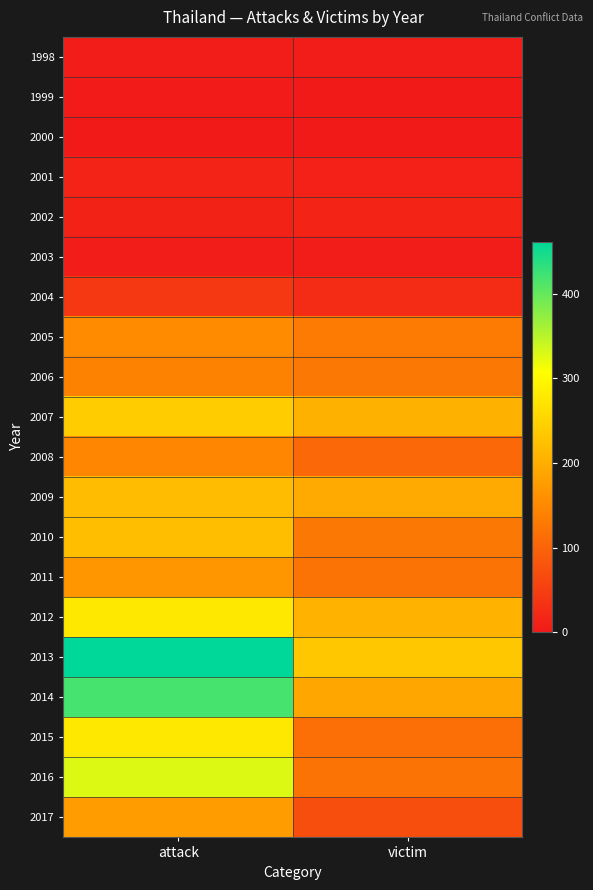

Reading left to right, transcribe all the data shown in this chart.

1998: attack=4	victim=4
1999: attack=3	victim=0
2000: attack=2	victim=1
2001: attack=14	victim=11
2002: attack=12	victim=16
2003: attack=6	victim=6
2004: attack=40	victim=25
2005: attack=154	victim=130
2006: attack=141	victim=127
2007: attack=240	victim=204
2008: attack=146	victim=106
2009: attack=218	victim=194
2010: attack=222	victim=127
2011: attack=167	victim=121
2012: attack=277	victim=206
2013: attack=461	victim=234
2014: attack=418	victim=190
2015: attack=278	victim=116
2016: attack=328	victim=120
2017: attack=176	victim=71